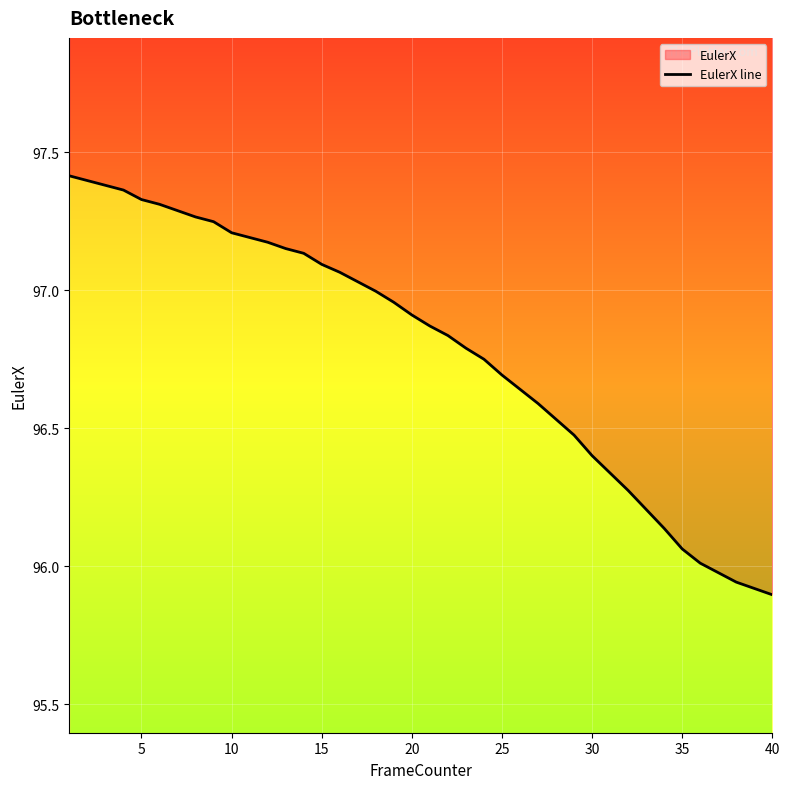

Reading left to right, transcribe all the data shown in this chart.

97.4	97.4	97.4	97.4	97.3	97.3	97.3	97.3	97.2	97.2	97.2	97.2	97.2	97.1	97.1	97.1	97.0	97.0	97.0	96.9	96.9	96.8	96.8	96.7	96.7	96.6	96.6	96.5	96.5	96.4	96.3	96.3	96.2	96.1	96.1	96.0	96.0	95.9	95.9	95.9